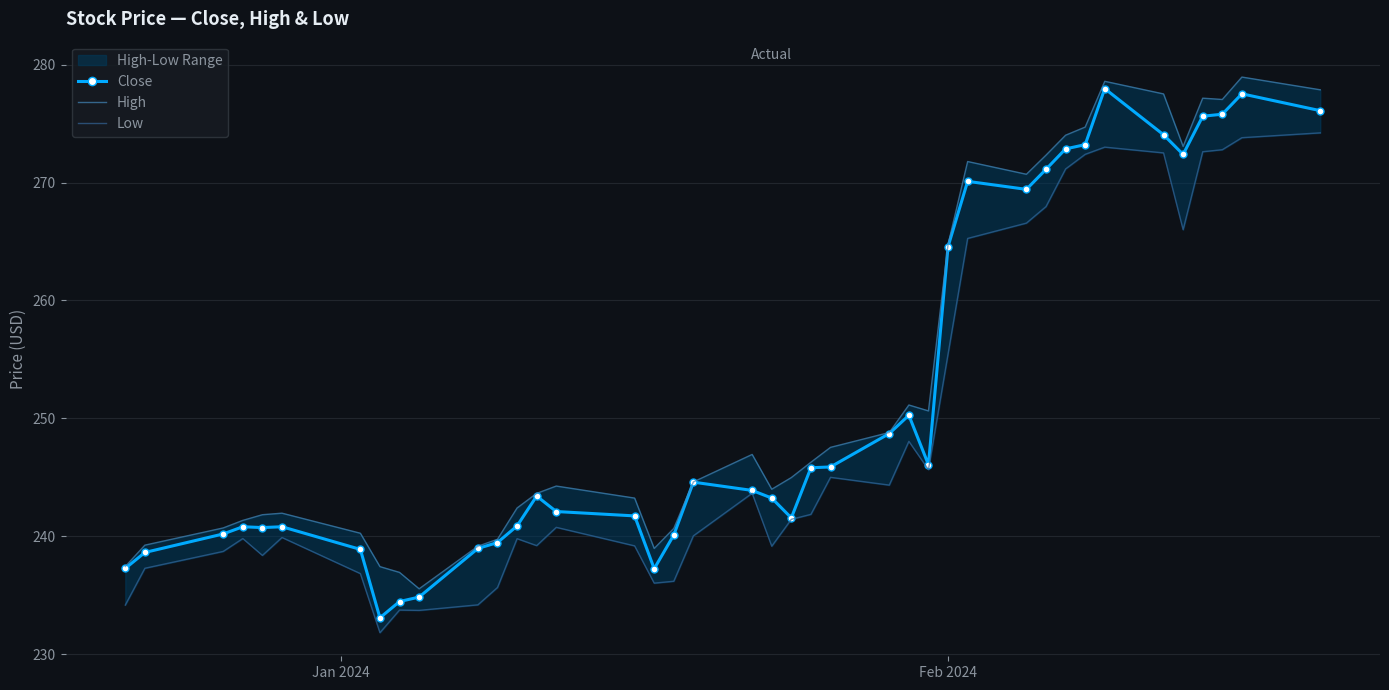

What is the highest value of the Close series?

278.0